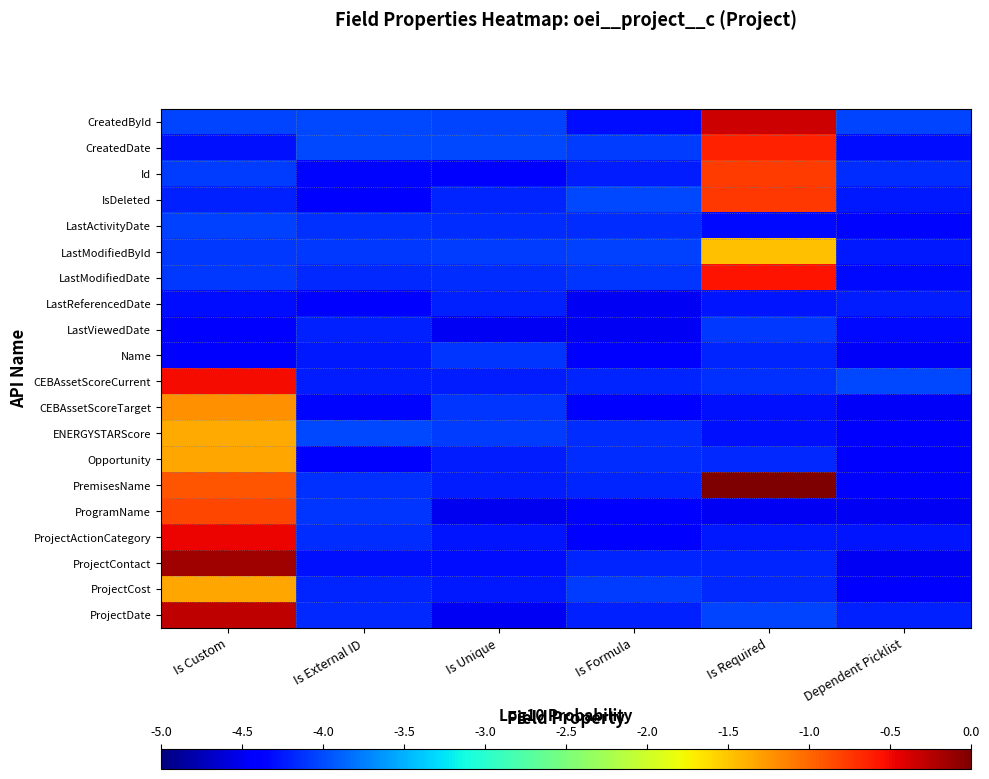

Rank the series by their maximum value, from lowest to highest.

LastReferencedDate, Name, LastViewedDate, LastActivityDate, LastModifiedById, ENERGYSTARScore, ProjectCost, Opportunity, CEBAssetScoreTarget, ProgramName, Id, IsDeleted, CreatedDate, LastModifiedDate, CEBAssetScoreCurrent, ProjectActionCategory, CreatedById, ProjectDate, ProjectContact, PremisesName